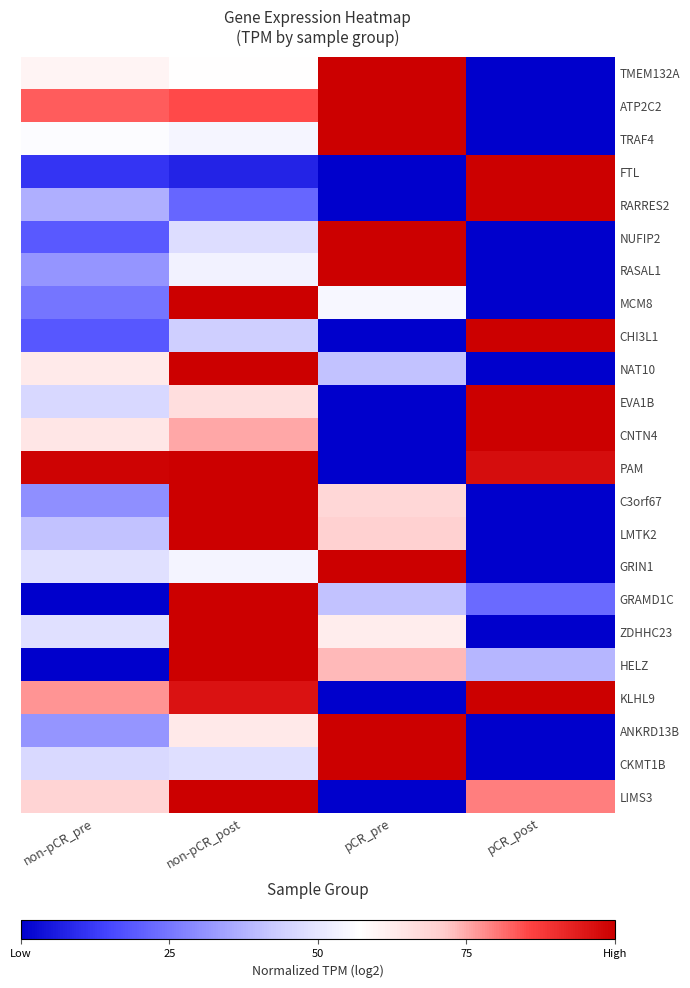

What is the total value across all series at pCR_post?

8.4